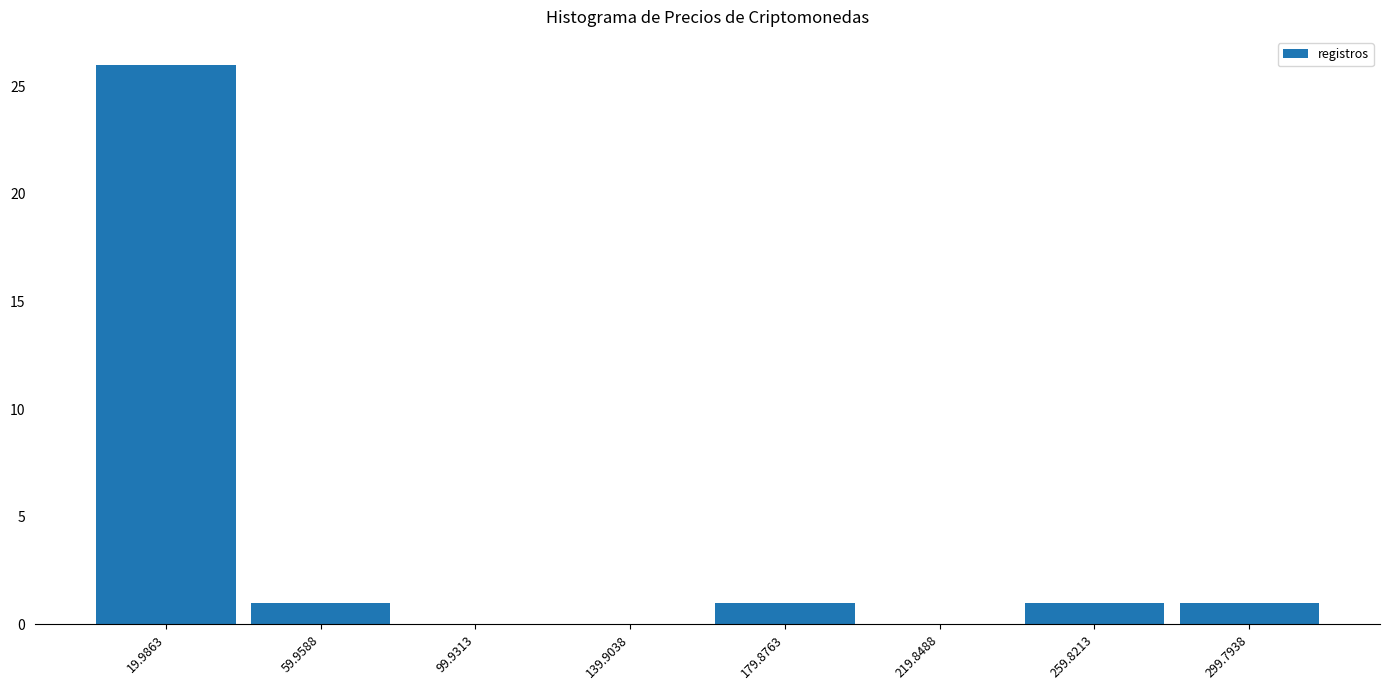

Over which range of the x-axis is the bar tallest?

0 to 40